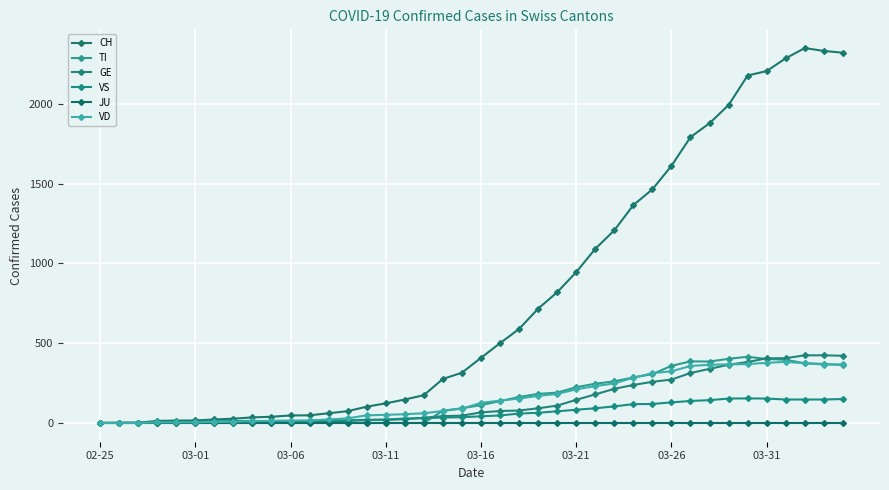

Which label corresponds to the smallest value in the chart?

02-25